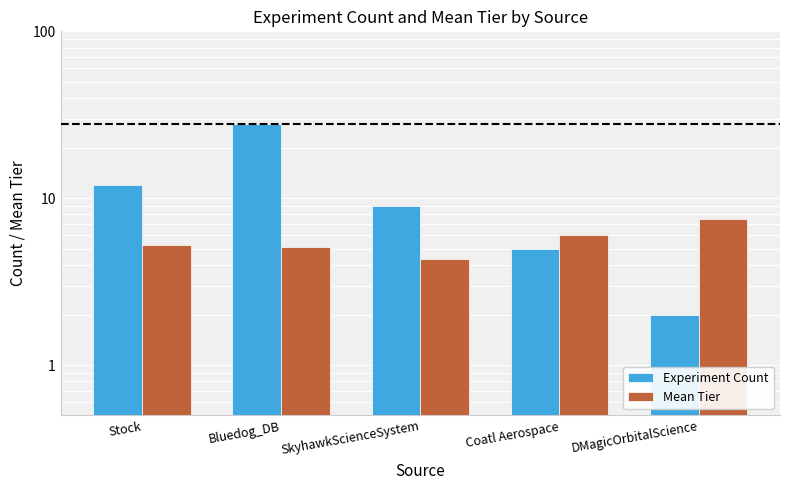

Reading left to right, transcribe all the data shown in this chart.

Experiment Count: 12.0	28.0	9.0	5.0	2.0
Mean Tier: 5.2	5.1	4.3	6.0	7.5